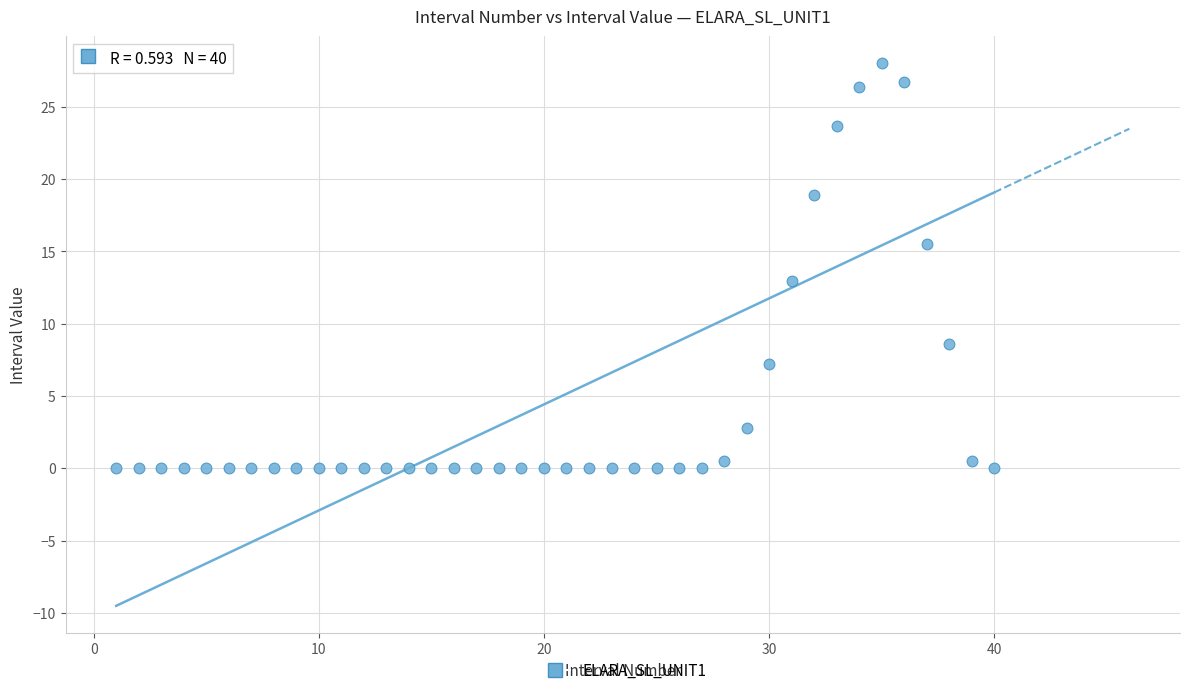

What is the range of Y values (max minus min)?

28.0